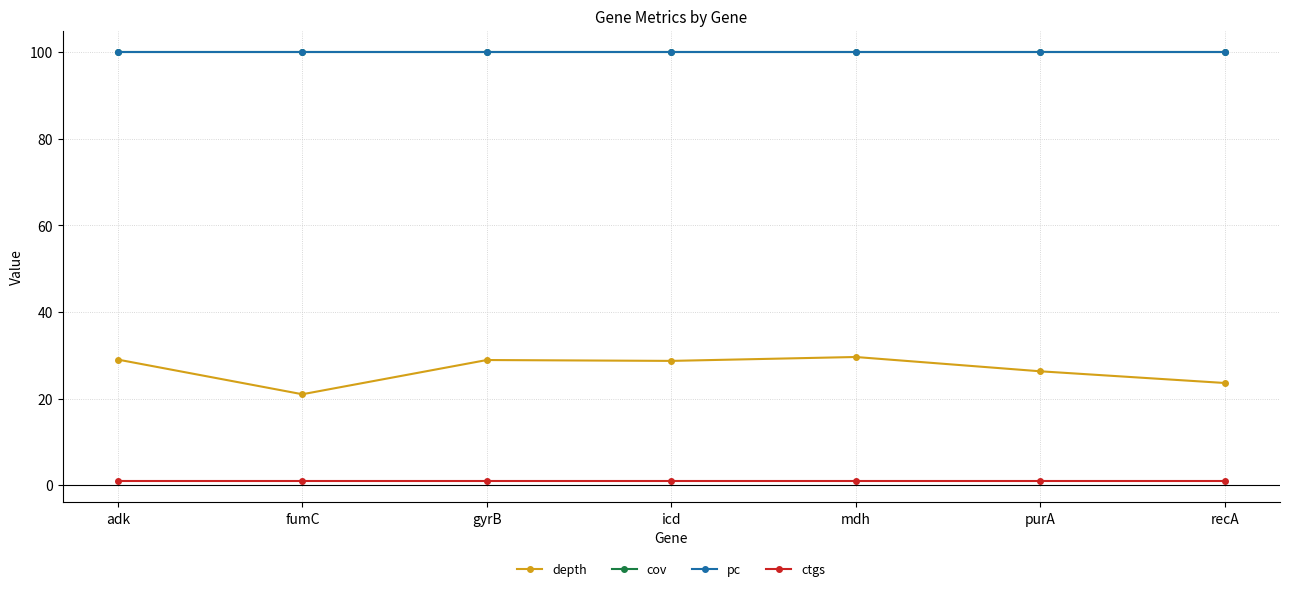

True or false: depth has more than 2 interior local peaks.

False